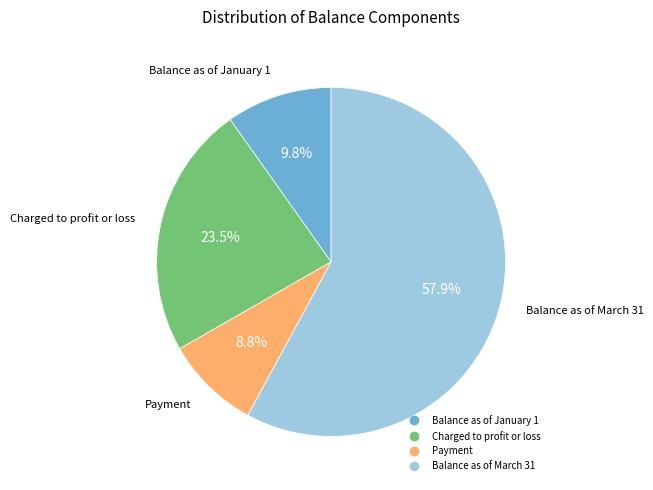

Which slice represents more than half of the pie?

Balance as of March 31